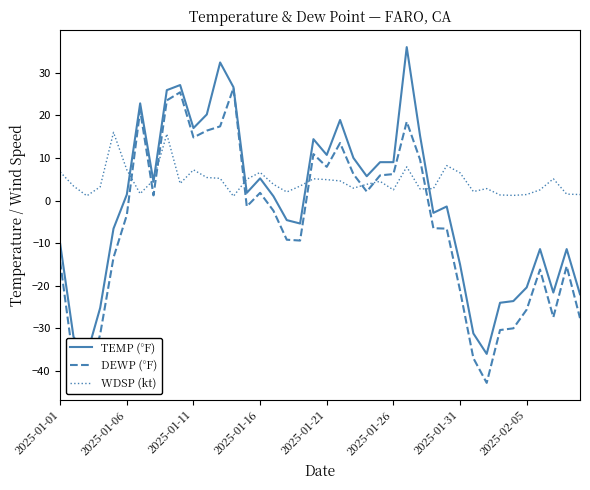

How many data points in TEMP (°F) are less than 1?

19